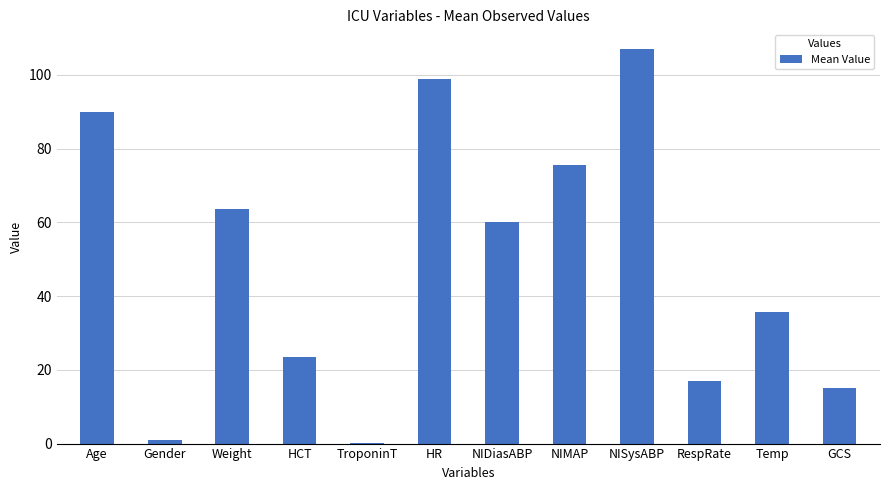

Reading right to left, list all the values displayed in this chart.

15.0	35.6	17.0	107.0	75.7	60.0	99.0	0.2	23.6	63.5	1.0	90.0